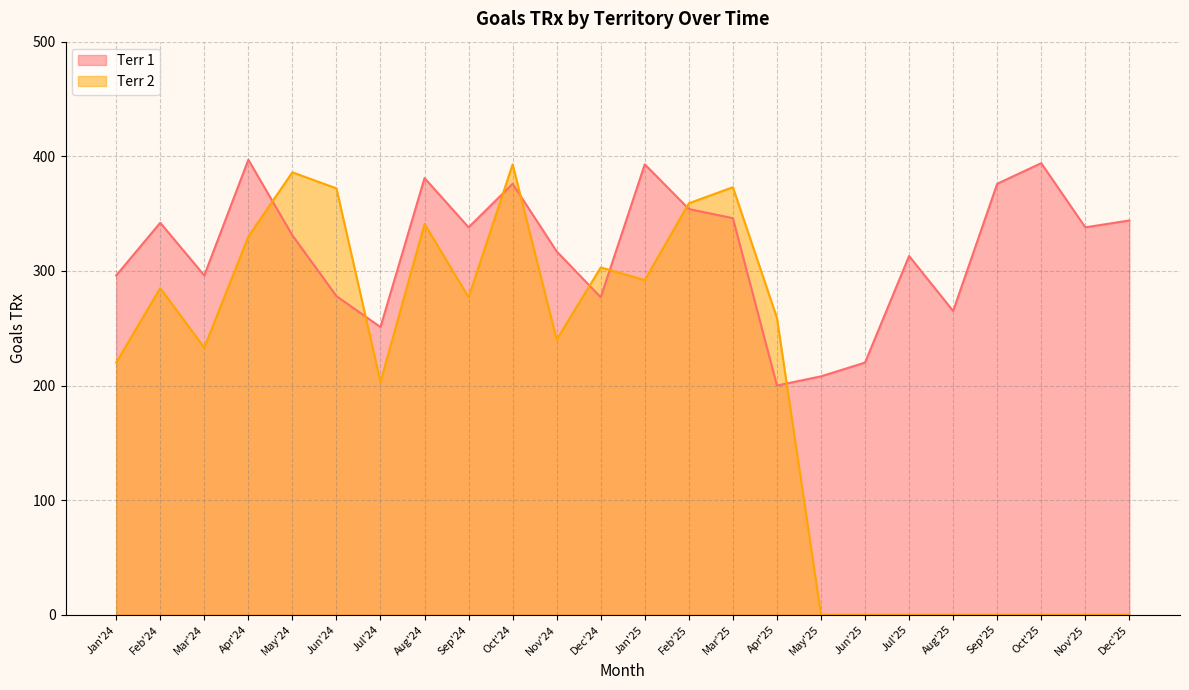

List the labels in order of Terr 2 value, smallest first.

May'25, Jun'25, Jul'25, Aug'25, Sep'25, Oct'25, Nov'25, Dec'25, Jul'24, Jan'24, Mar'24, Nov'24, Apr'25, Sep'24, Feb'24, Jan'25, Dec'24, Apr'24, Aug'24, Feb'25, Jun'24, Mar'25, May'24, Oct'24